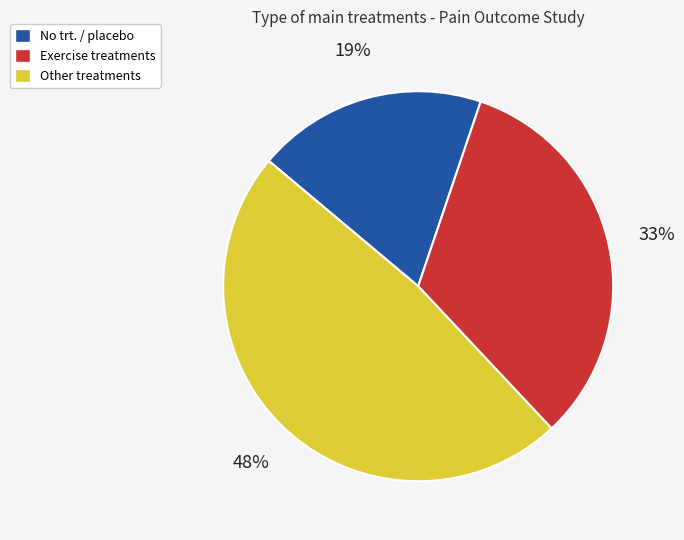

Does any single category account for the majority?

No